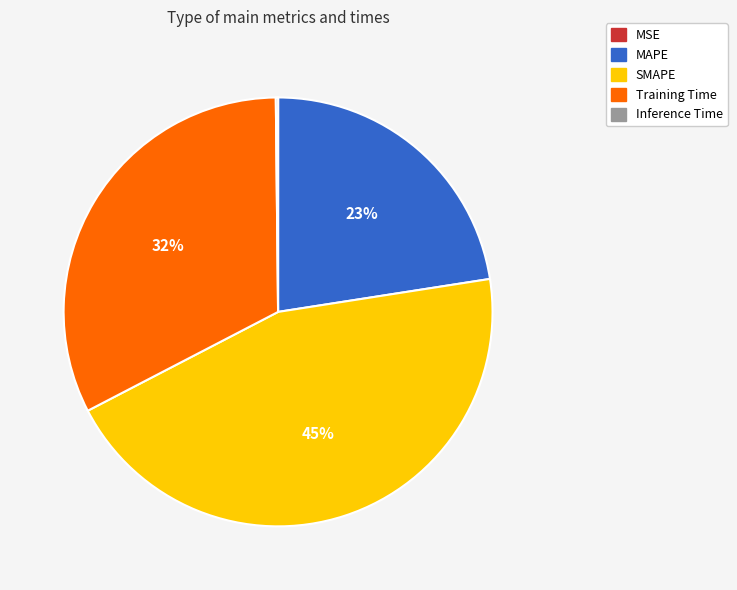

To the nearest percent, what is the average slice percentage?

20%